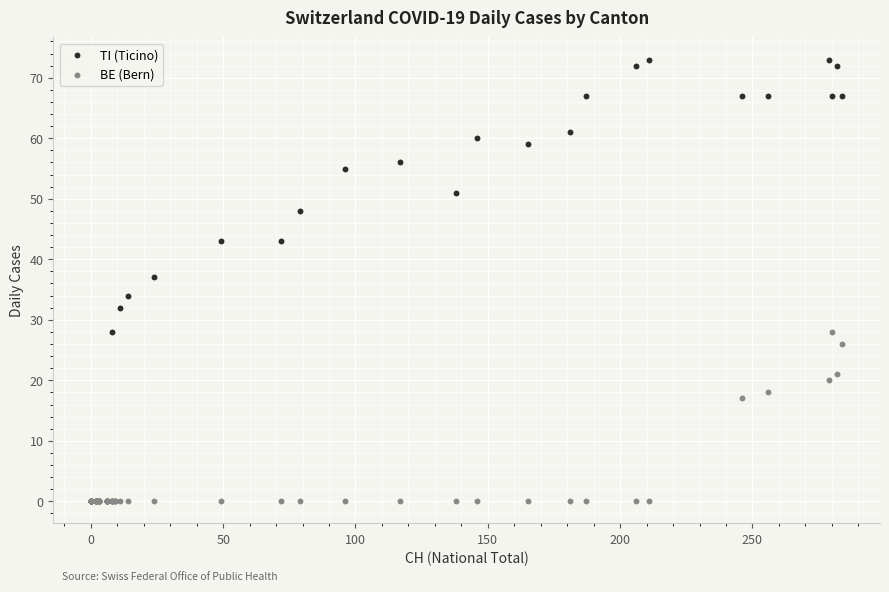

In the TI (Ticino) series, what Y value is closest to 36?

37